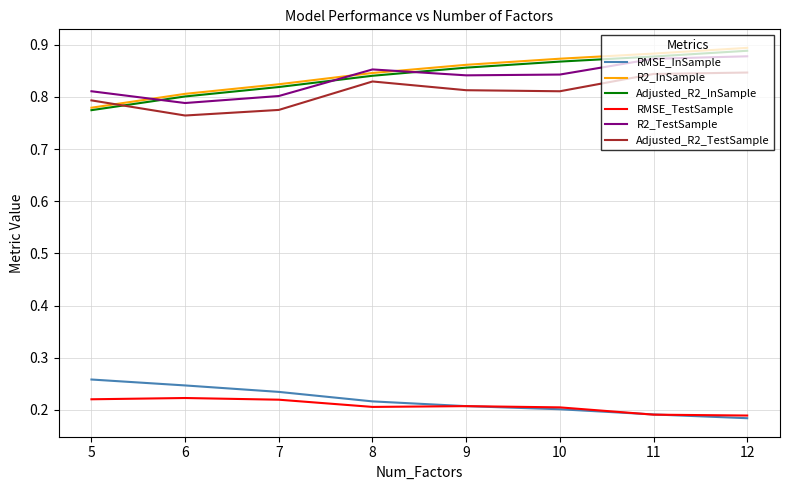

True or false: Adjusted_R2_TestSample and R2_TestSample intersect in this chart.

False